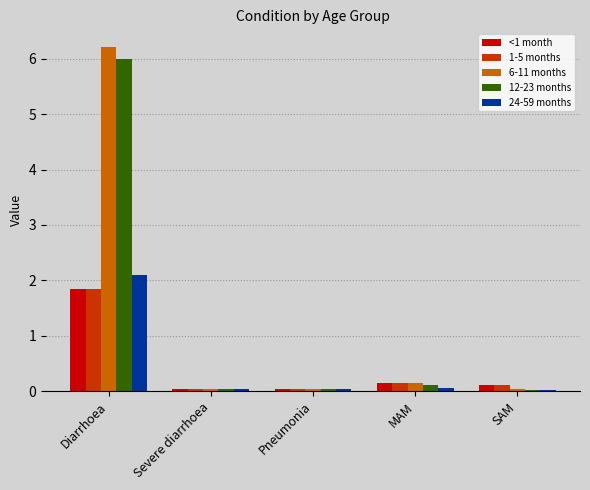

What is the highest value of the 6-11 months series?

6.2